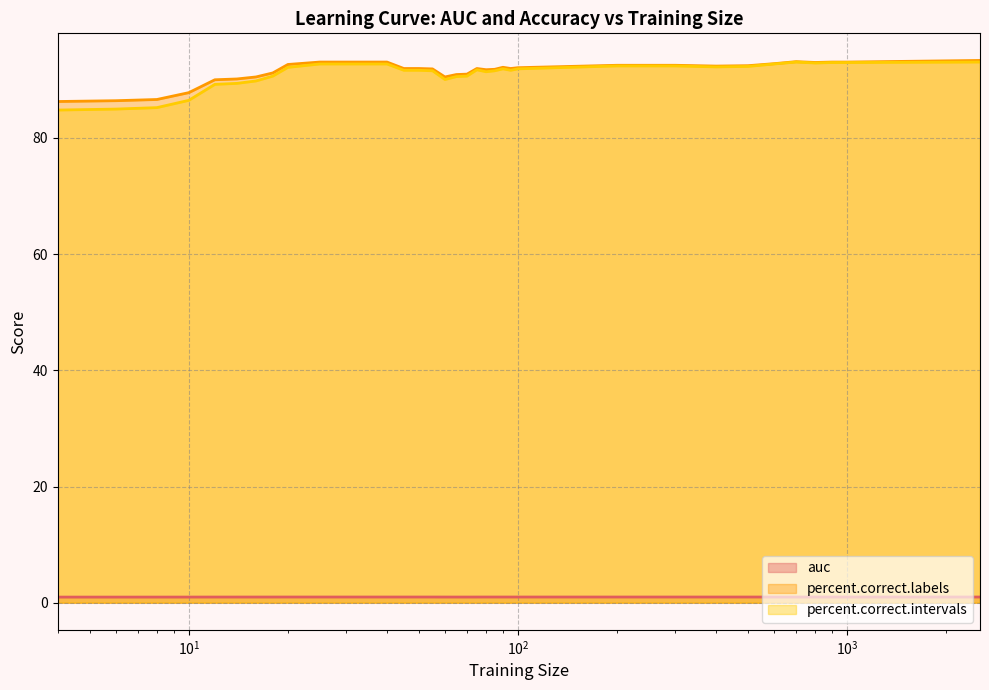

What is the maximum value shown in the chart?

93.3